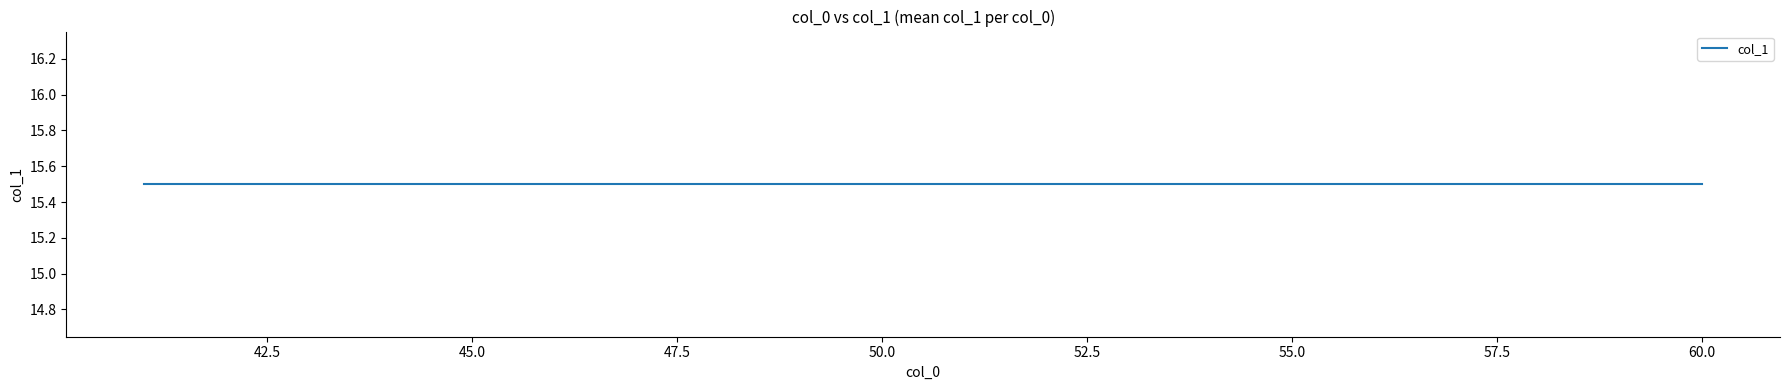

What value does the data have at 43?

15